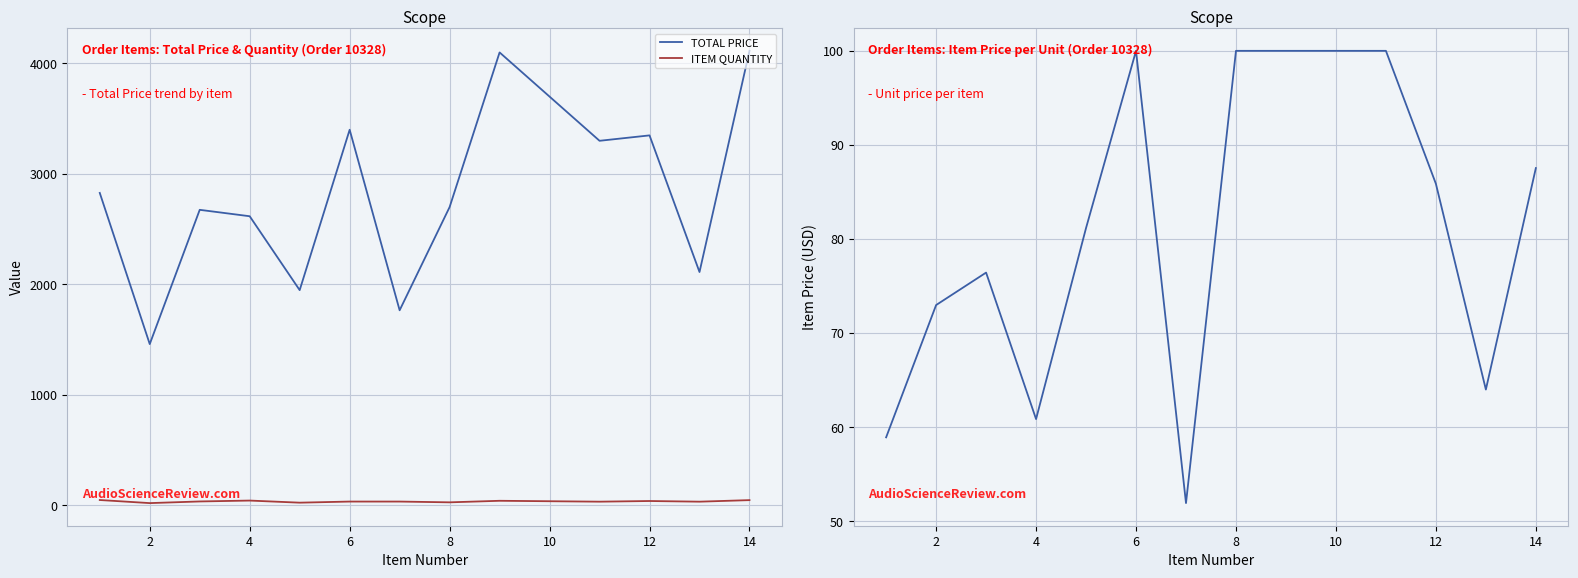

In TOTAL PRICE, how many points are lower than both neighbors (excluding endpoints)?

5